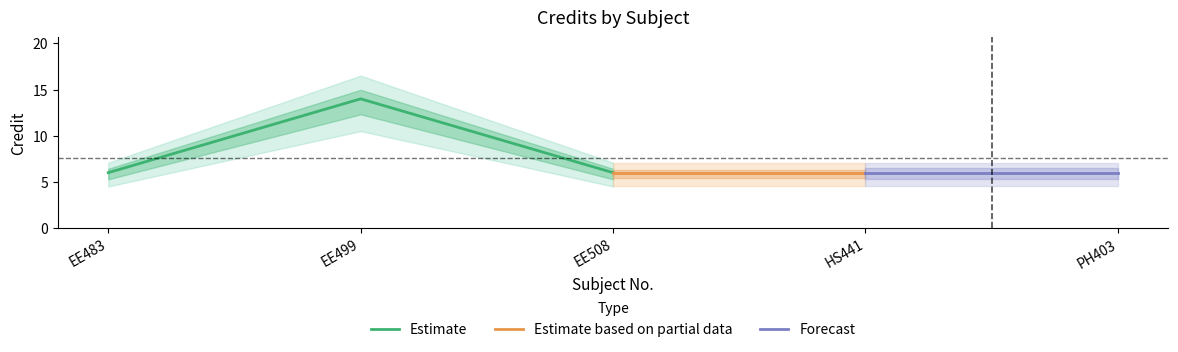

What is the sum of the values at EE499 and HS441?

20